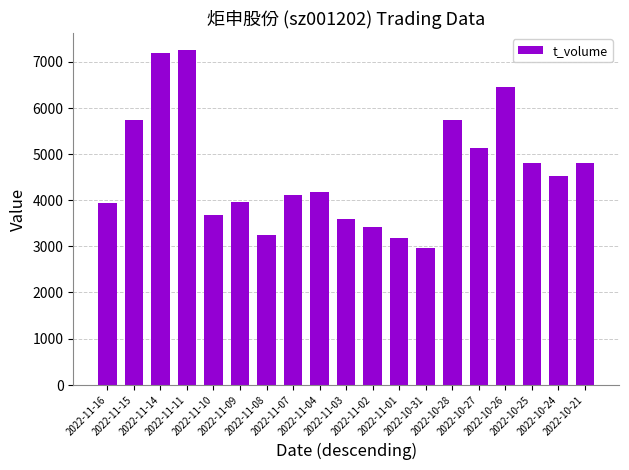

What is the difference between the maximum and minimum values?

4300